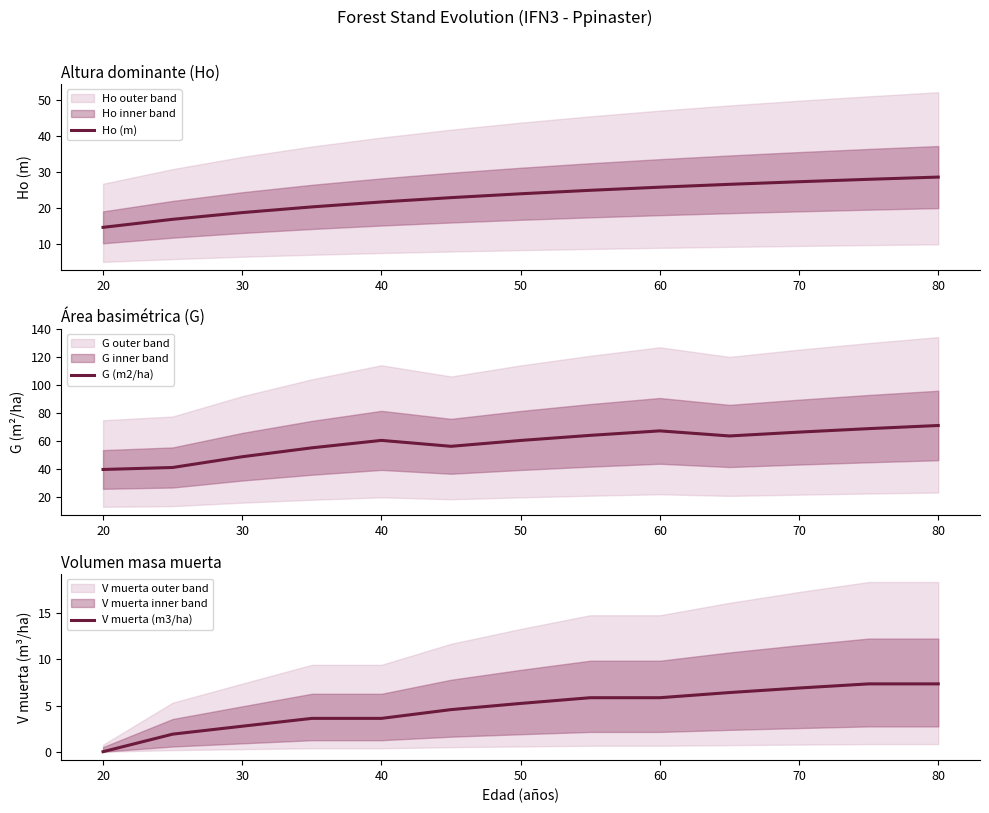

The value of Ho (m) at 50 is 31.6. True or false?

False